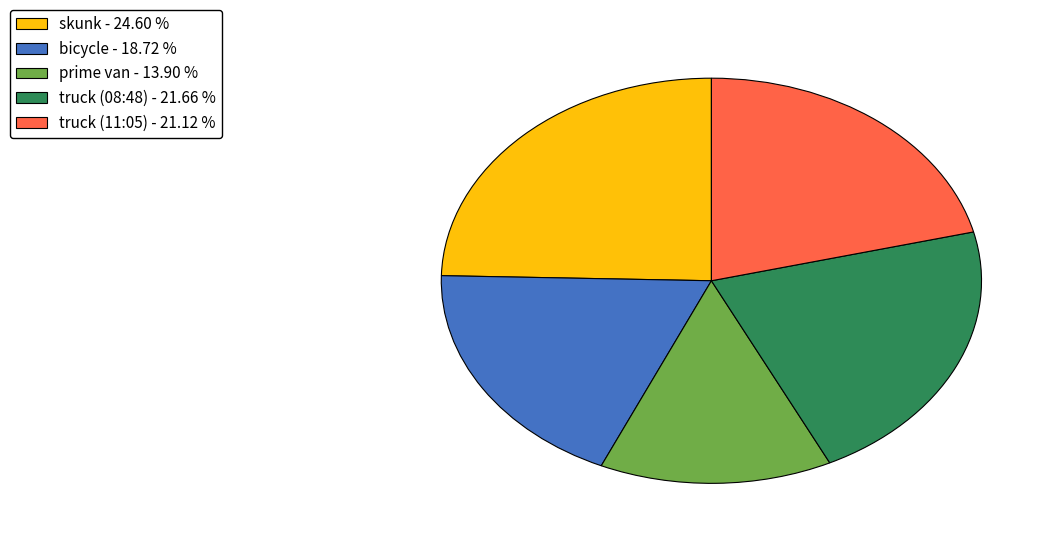

The prime van slice represents 1% of the pie. True or false?

False